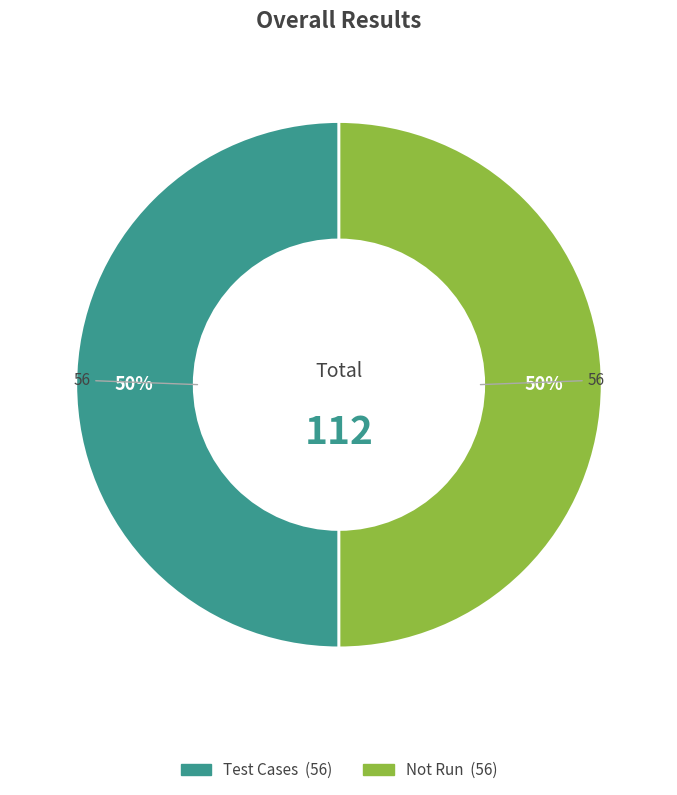

To the nearest percent, what is the average slice percentage?

50%